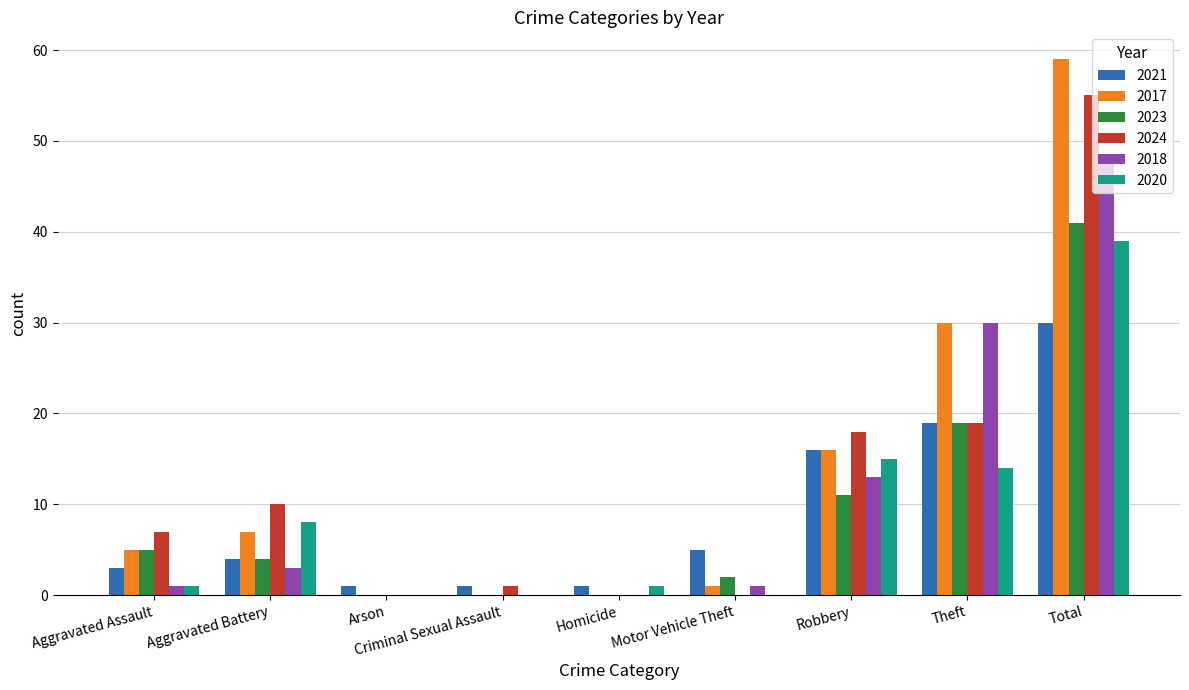

Are the bars horizontal?

No